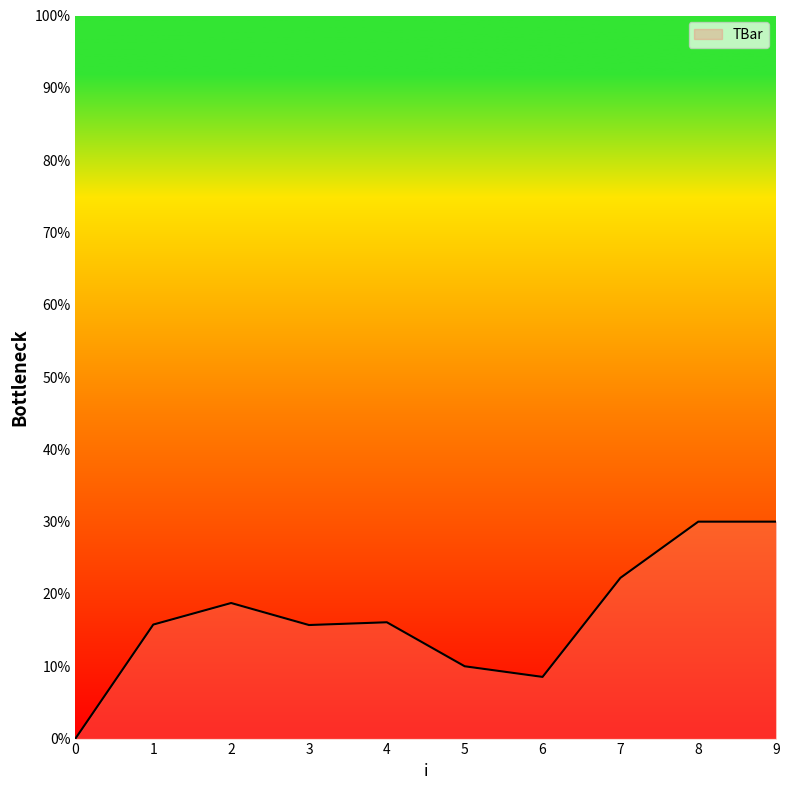

What is the maximum value shown in the chart?

30.0